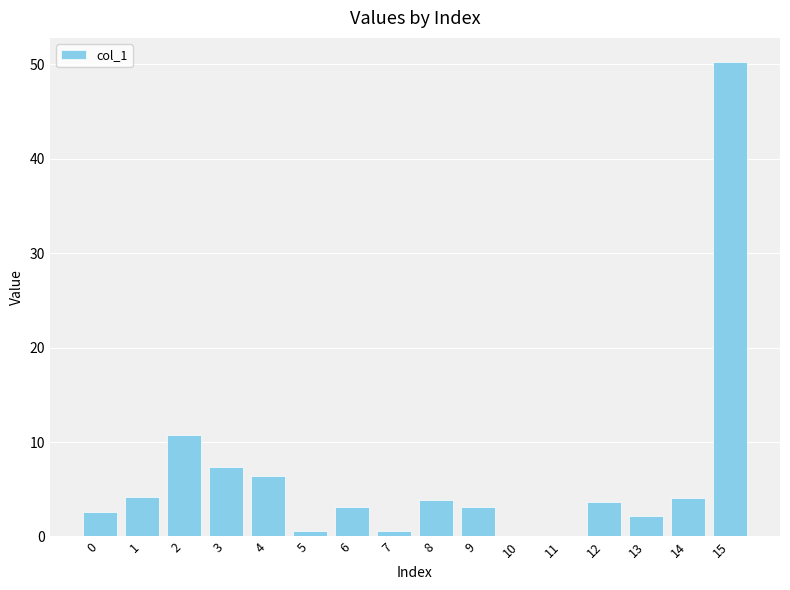

What is the sum of all values?

102.6